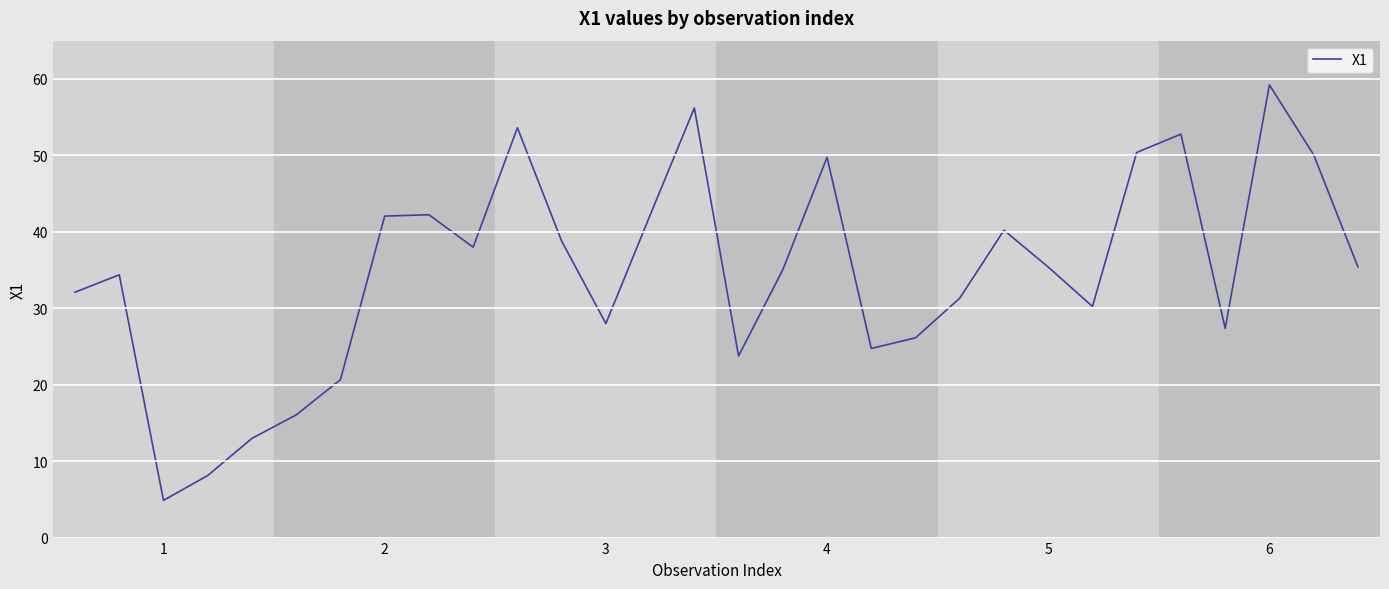

What is the greatest value displayed?

59.2